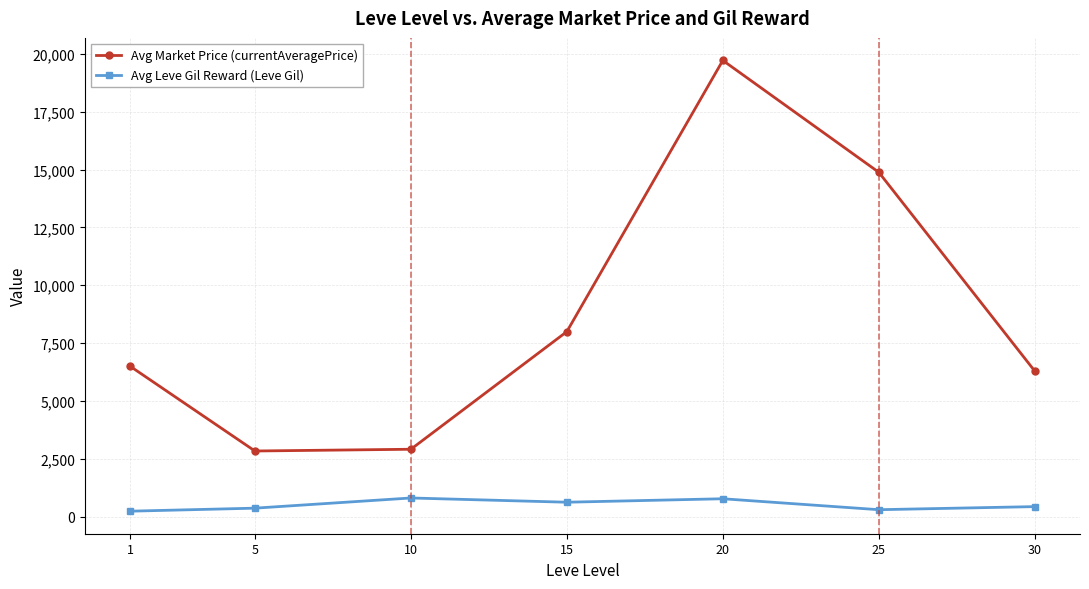

What is the approximate value of Avg Market Price (currentAveragePrice) at 5?

2834.3